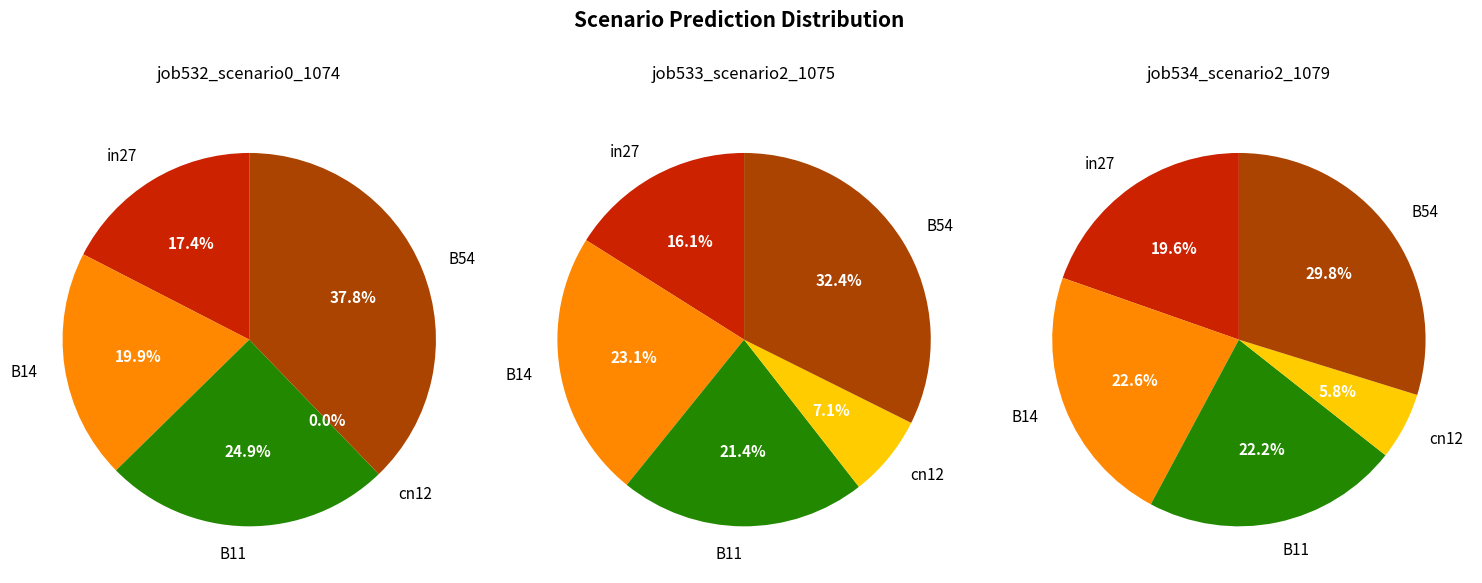

The cn12 slice represents 7% of the pie. True or false?

True